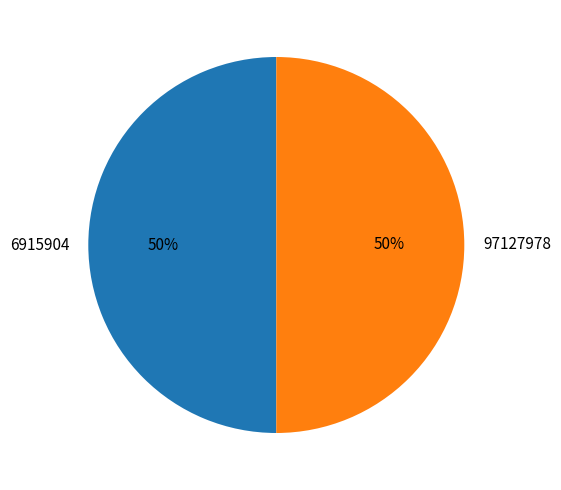

To the nearest percent, what is the combined percentage of 6915904 and 97127978?

100%